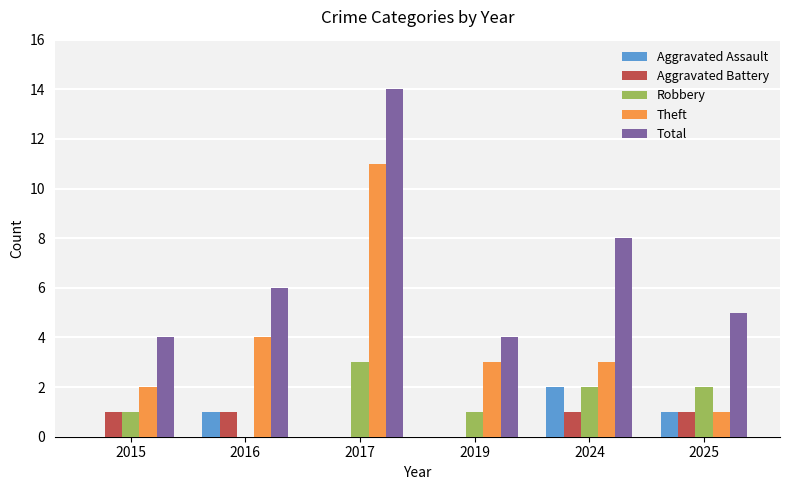

How many series are shown in this chart?

5